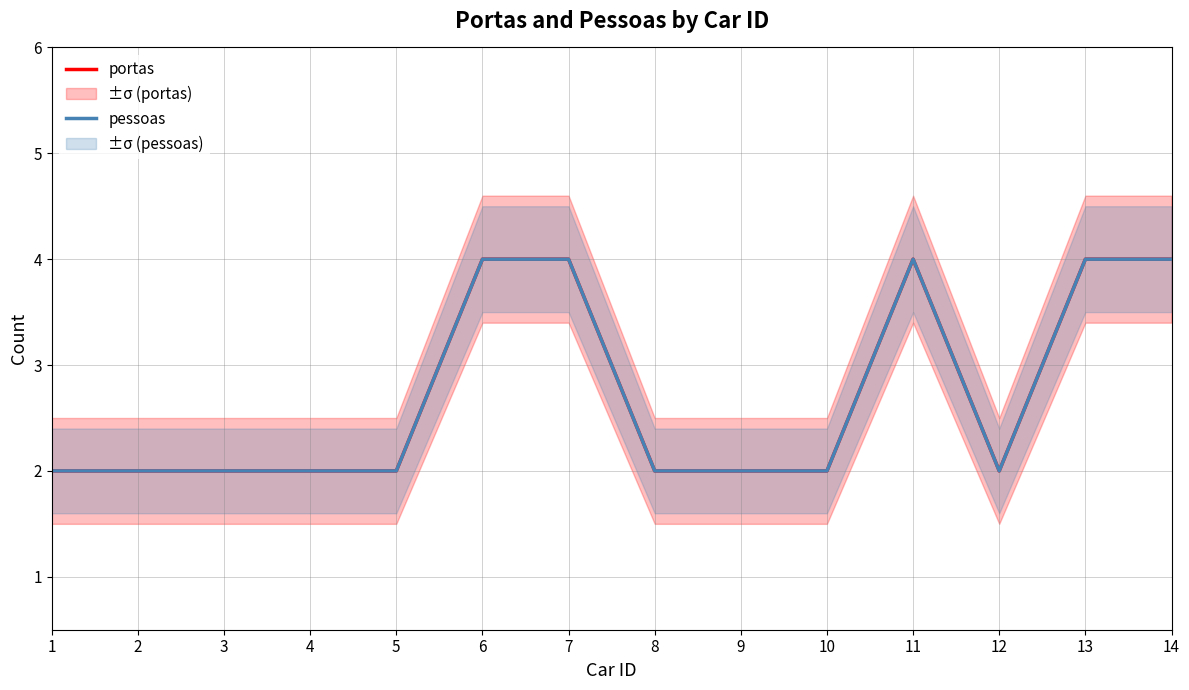

What is the difference between the pessoas values at 9 and 11?

2